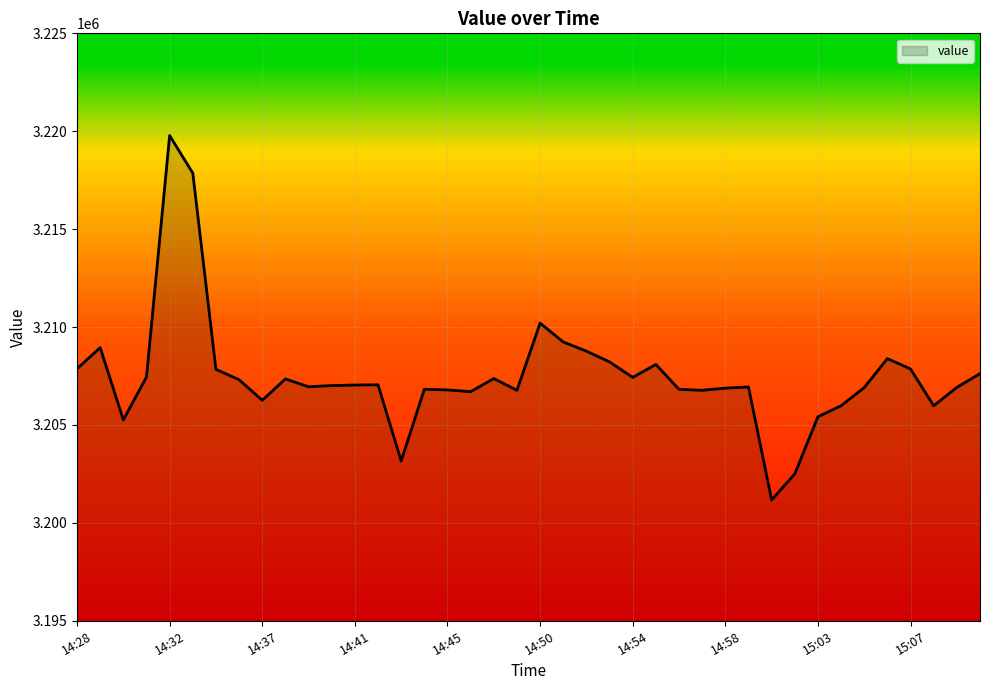

What is the smallest value displayed?

3201170